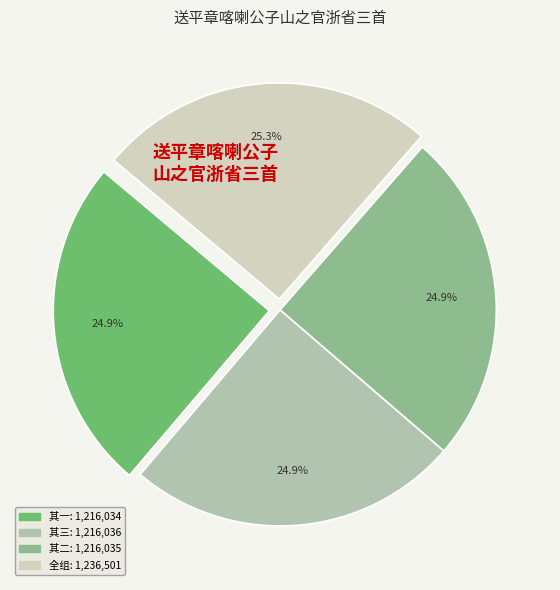

Count the number of slices in the pie.

4